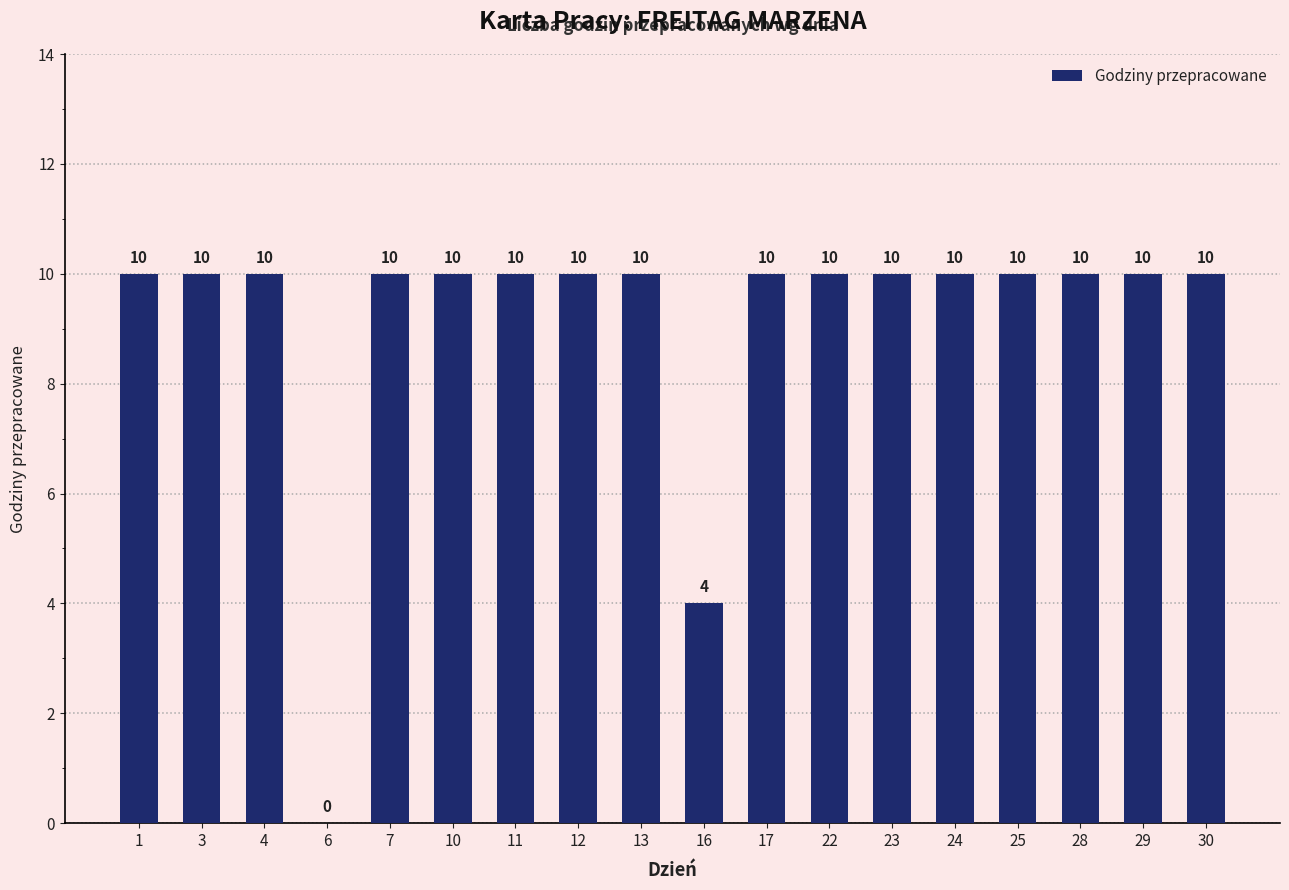

Are the bars grouped side by side (vs. stacked)?

No